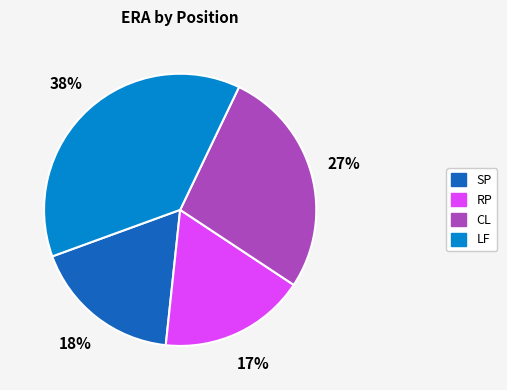

Is the sum of SP and LF greater than half?

Yes